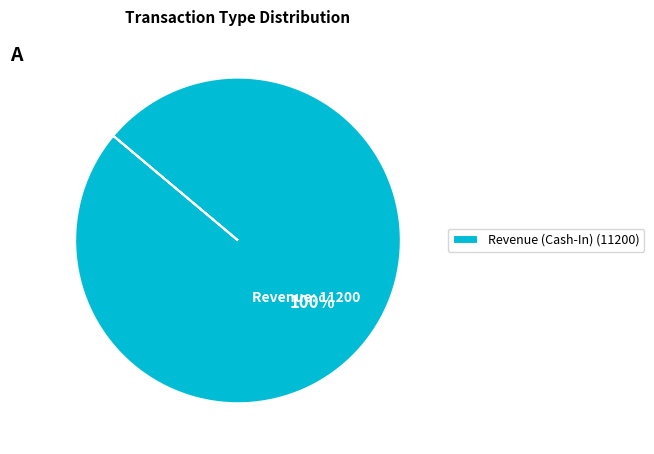

Is it true that Revenue (Cash-In) (11200) is 100% of the pie?

True